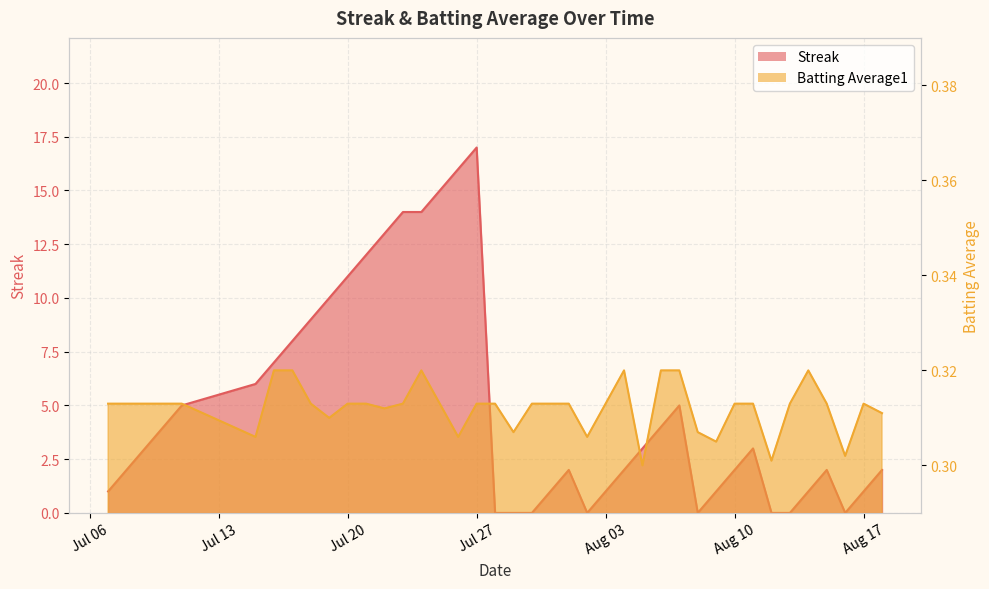

Is the value of Streak at 8 greater than the value of Batting Average1 at 32?

Yes